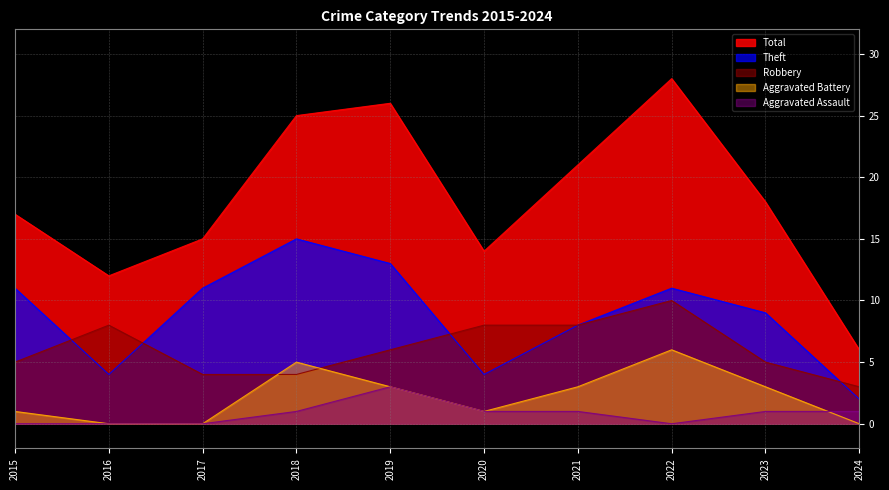

Which series has the largest total across all categories?

Total